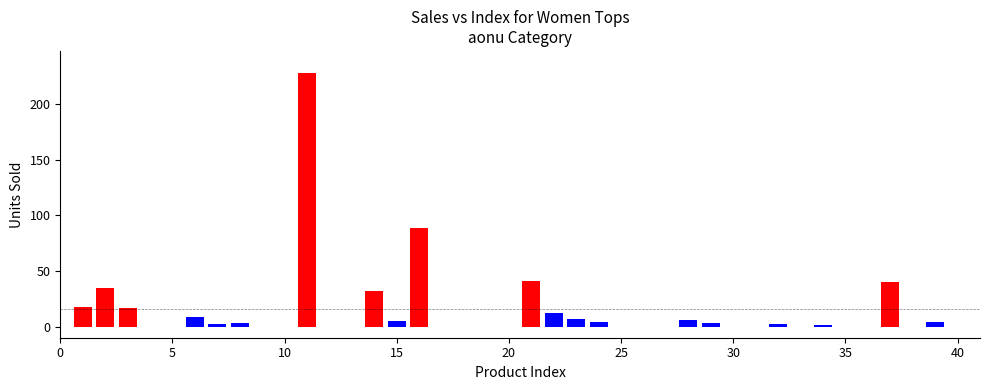

How many categories are shown in the chart?

40